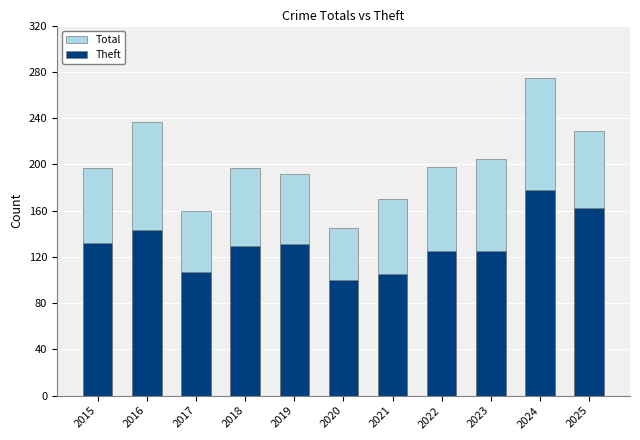

How many groups of bars are there?

11